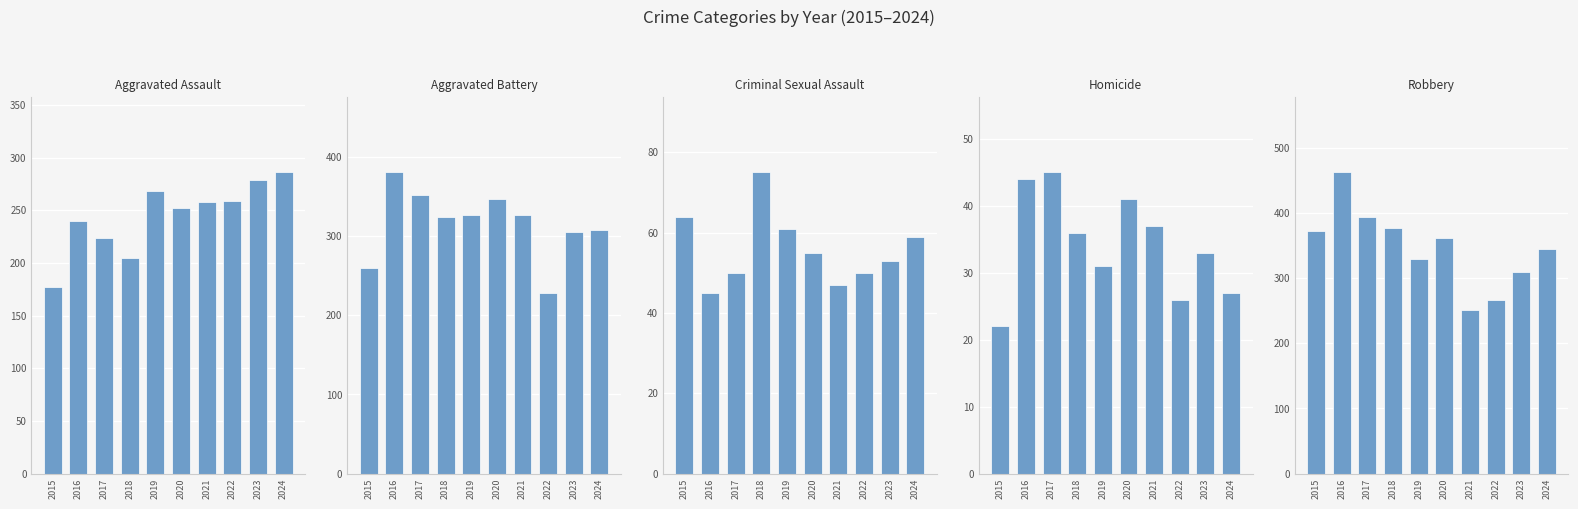

Reading right to left, extract all data points from this chart.

Aggravated Assault: 286	279	259	258	252	268	205	224	240	177
Aggravated Battery: 307	305	228	326	347	326	324	351	380	260
Criminal Sexual Assault: 59	53	50	47	55	61	75	50	45	64
Homicide: 27	33	26	37	41	31	36	45	44	22
Robbery: 345	309	266	251	361	329	377	394	462	372